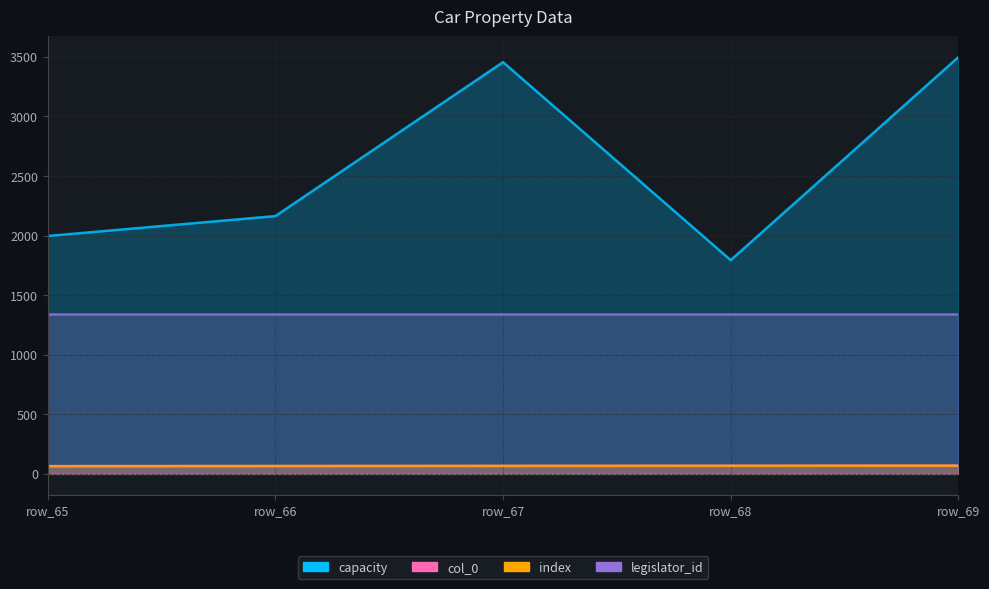

How many distinct data groups are displayed?

4